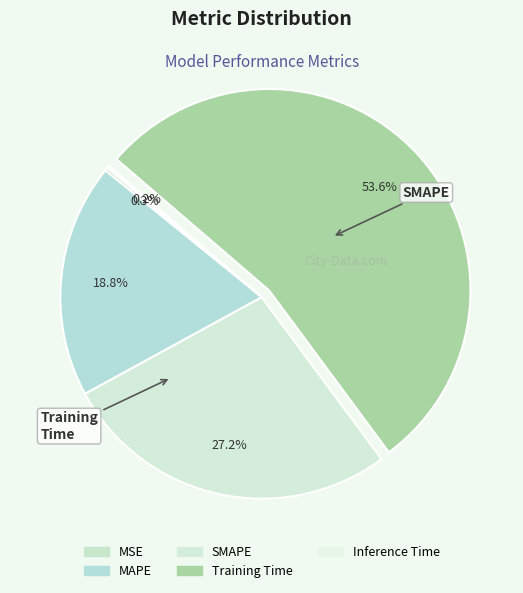

How many segments does this pie chart have?

5